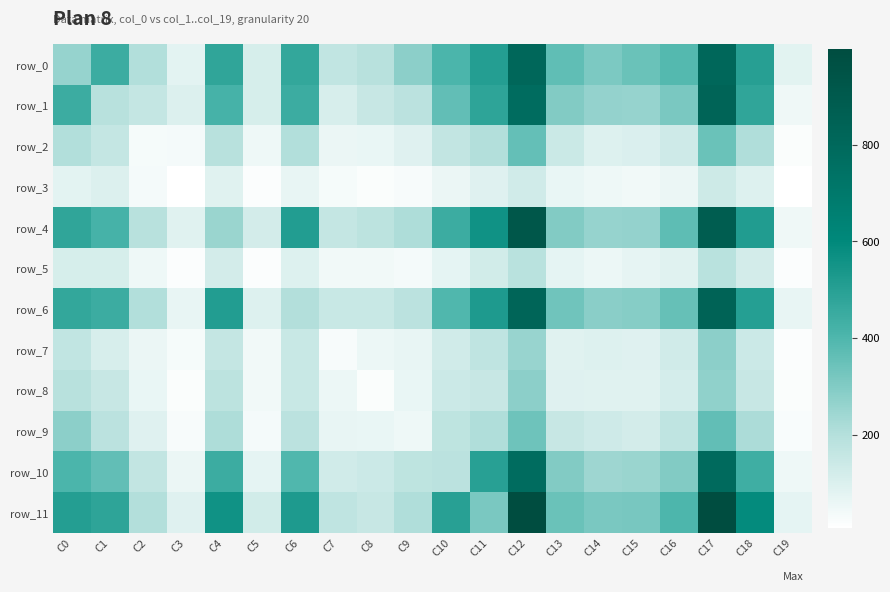

Where does the row_11 series first go above 345?

C0